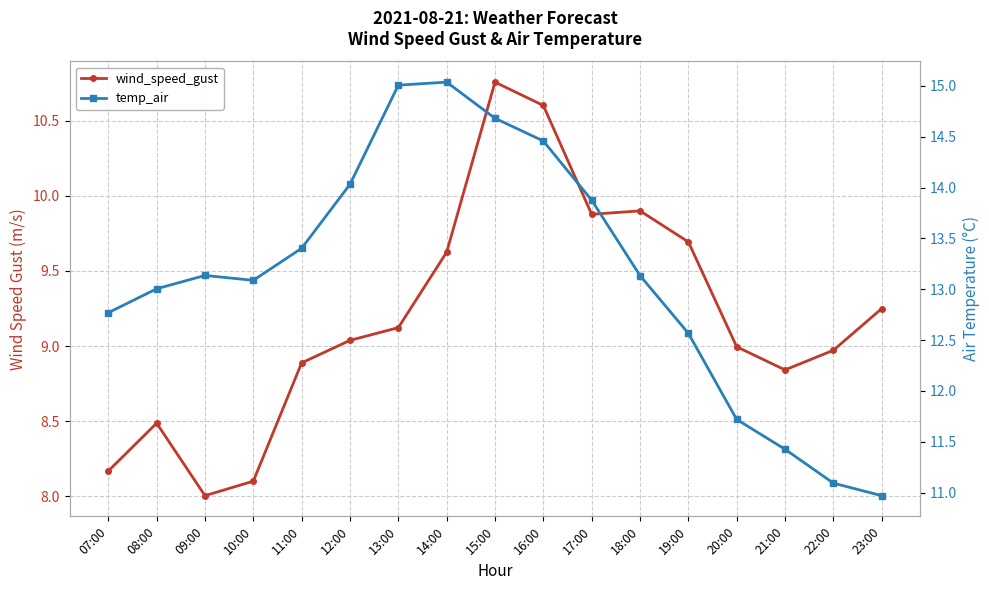

At which category does wind_speed_gust reach its first local valley?

09:00